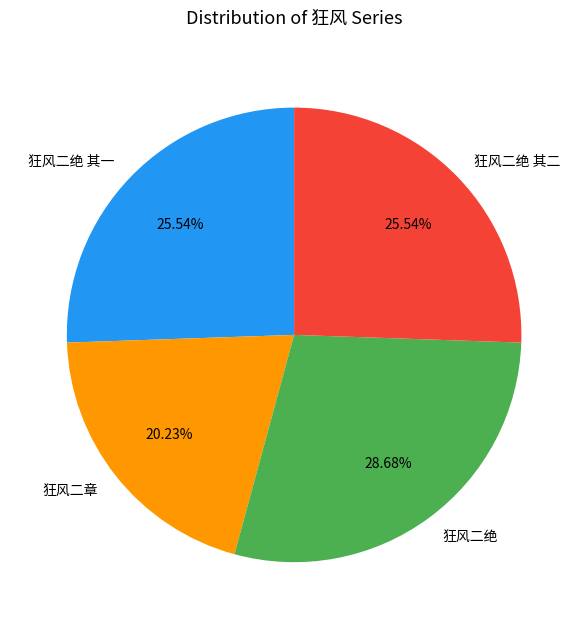

Approximately how many times larger is the value at 狂风二绝 其一 compared to 狂风二绝?

0.9